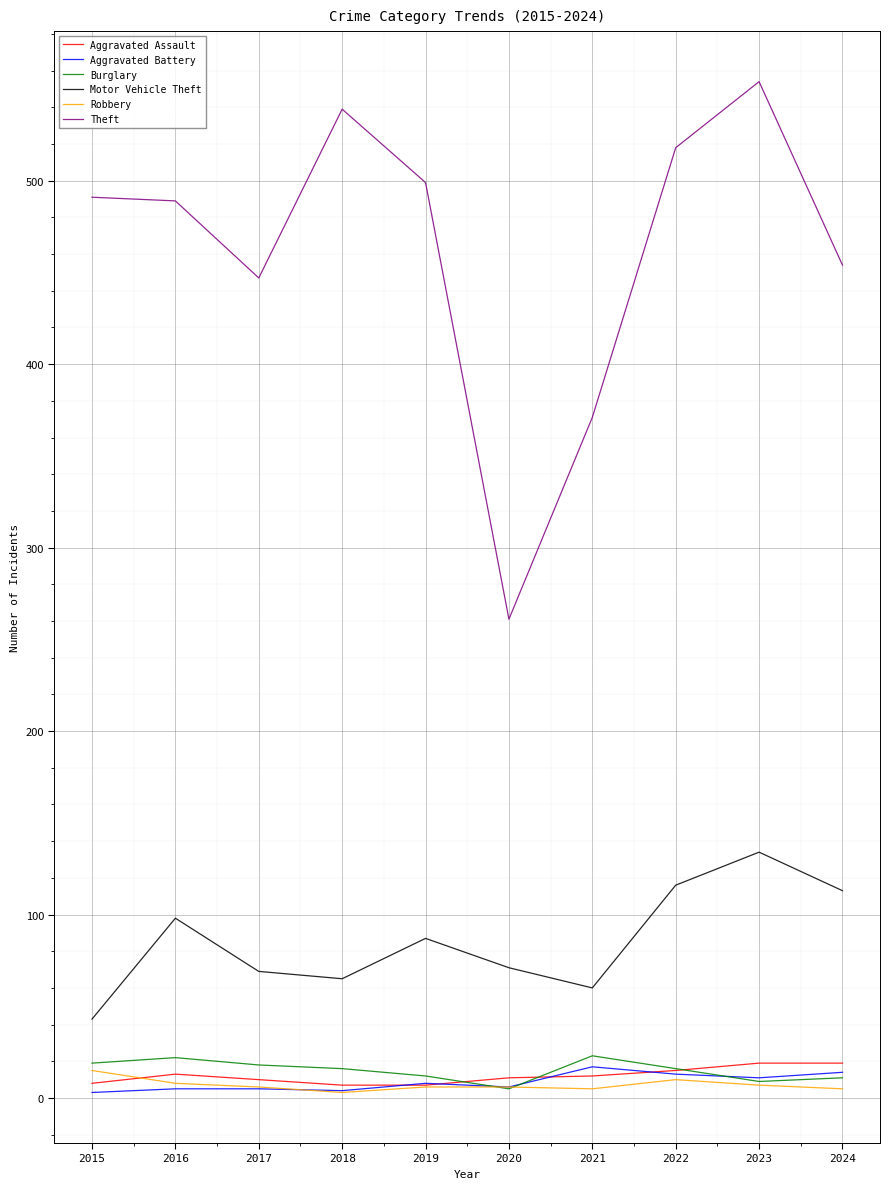

True or false: Motor Vehicle Theft and Robbery cross at least once.

False